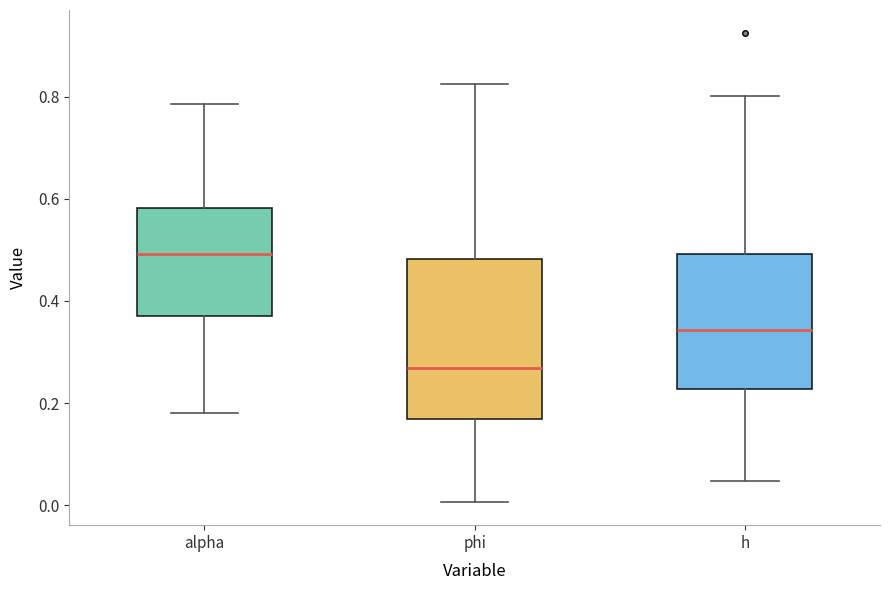

Which box has the highest median line?

alpha